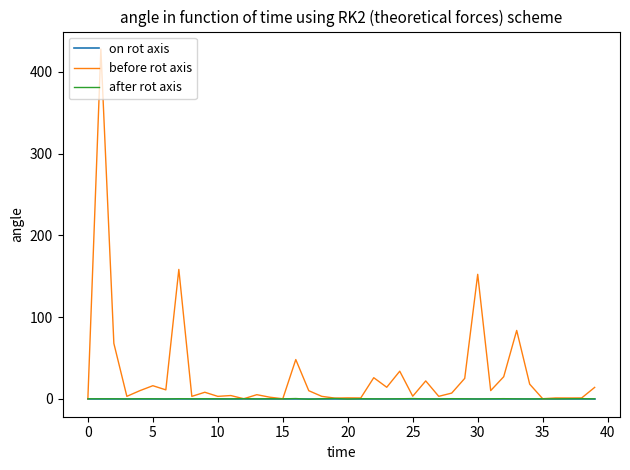

Which series has the largest total across all categories?

before rot axis